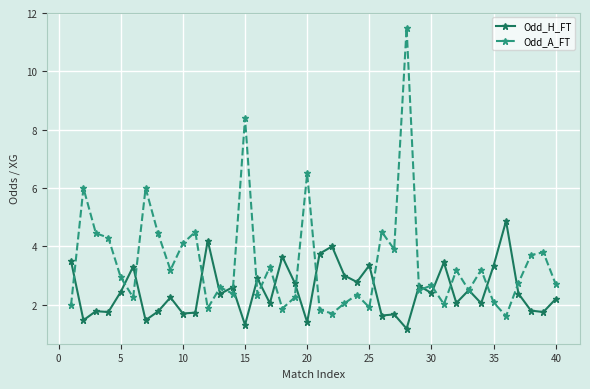

In Odd_H_FT, how many points are higher than both neighbors (excluding endpoints)?

14